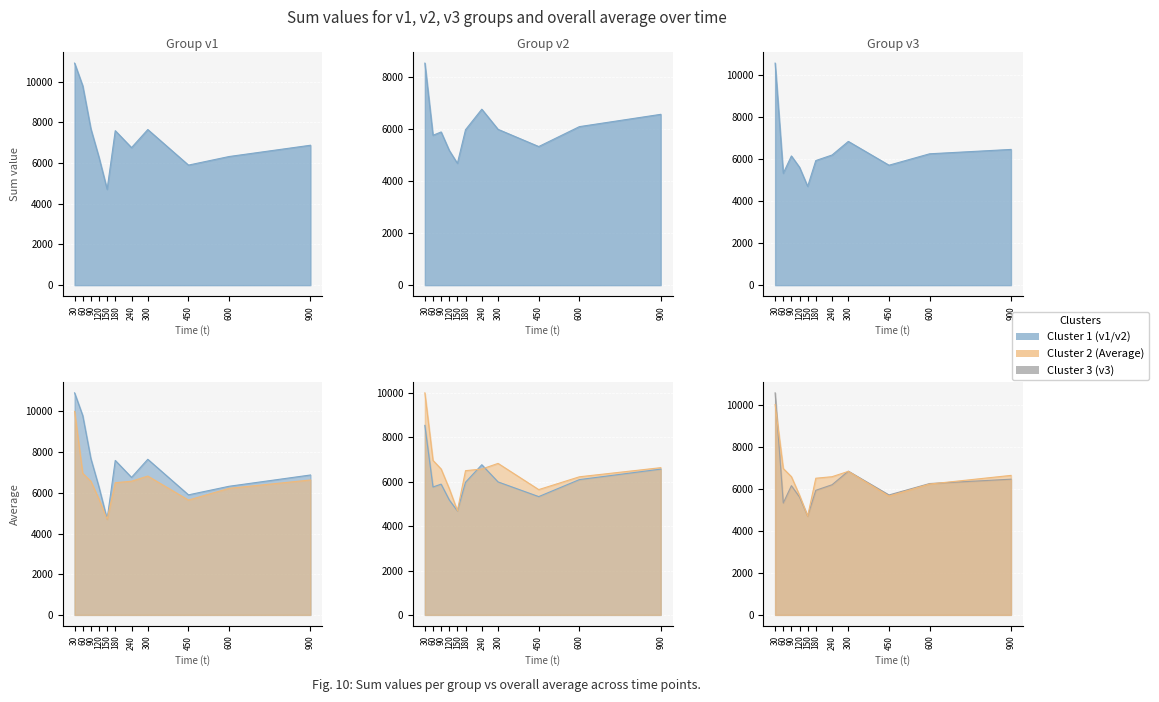

What is the total value across all series at 60?

27843.2